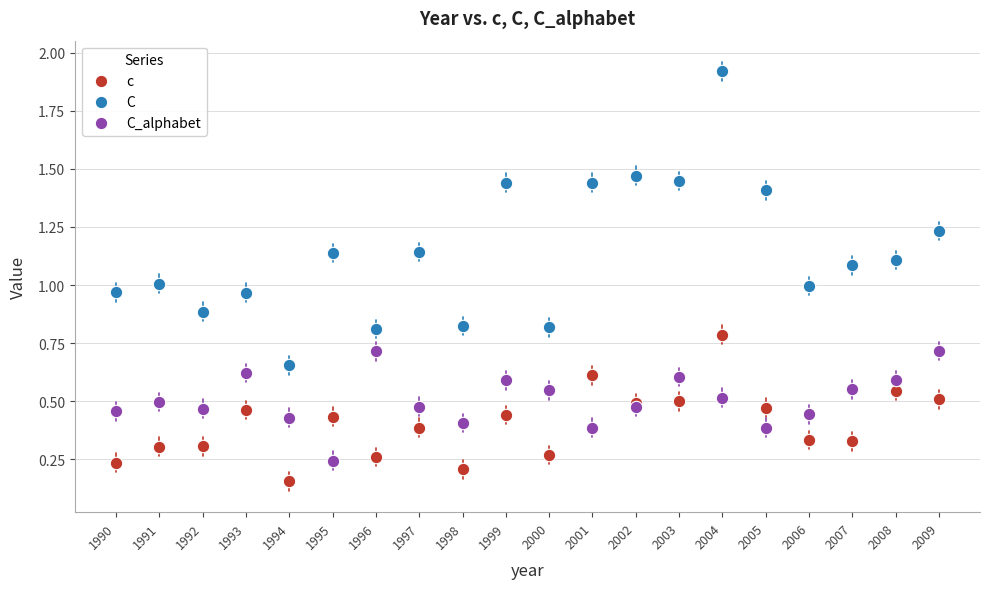

What are all the series names shown in the legend?

c, C, C_alphabet